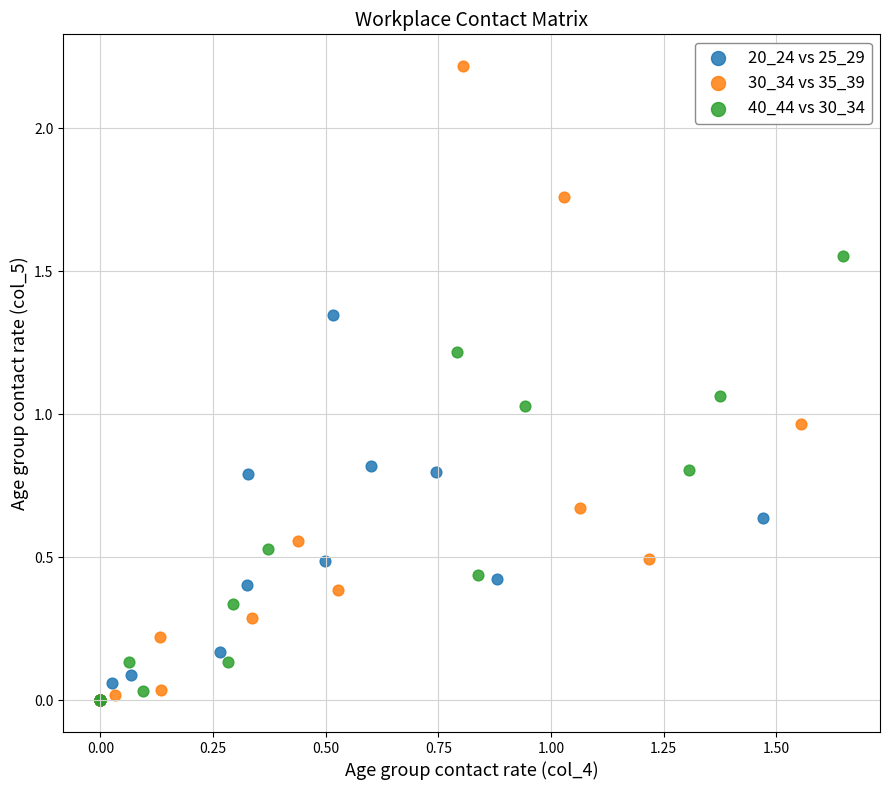

Which series has the widest spread of Y values?

30_34 vs 35_39